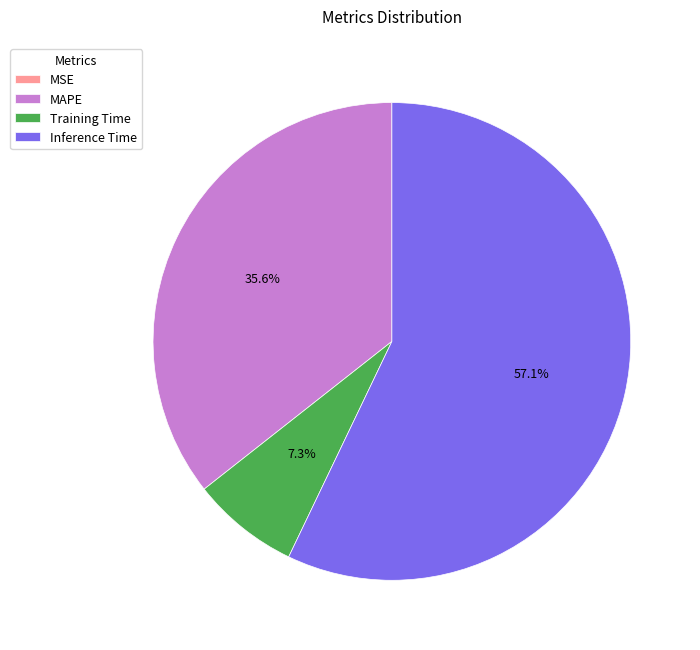

Which slice represents more than half of the pie?

Inference Time